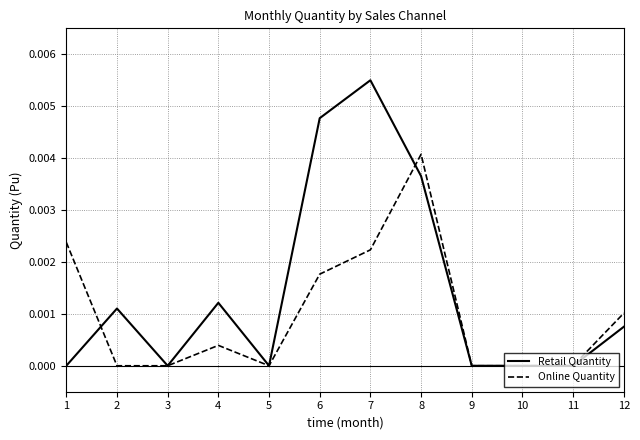

The Retail Quantity series shows 0.0 at 3. True or false?

True